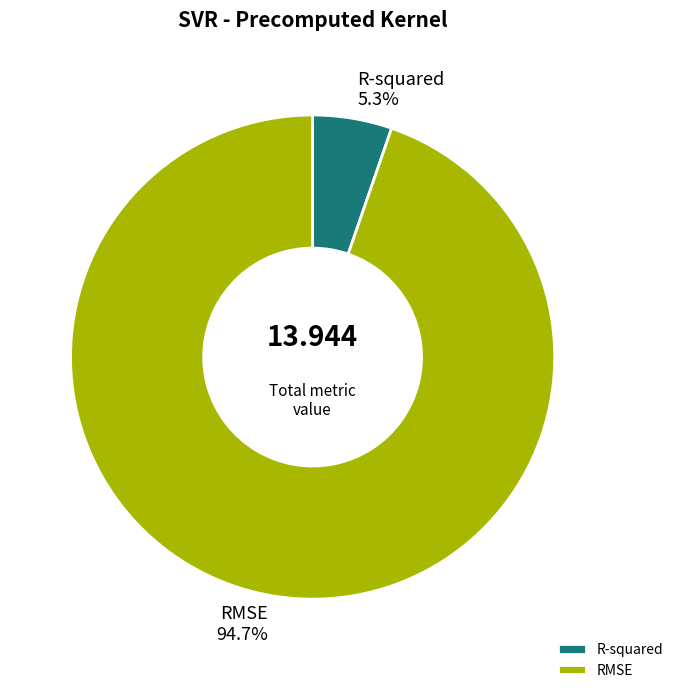

To the nearest percent, what percentage of the pie is RMSE?

95%